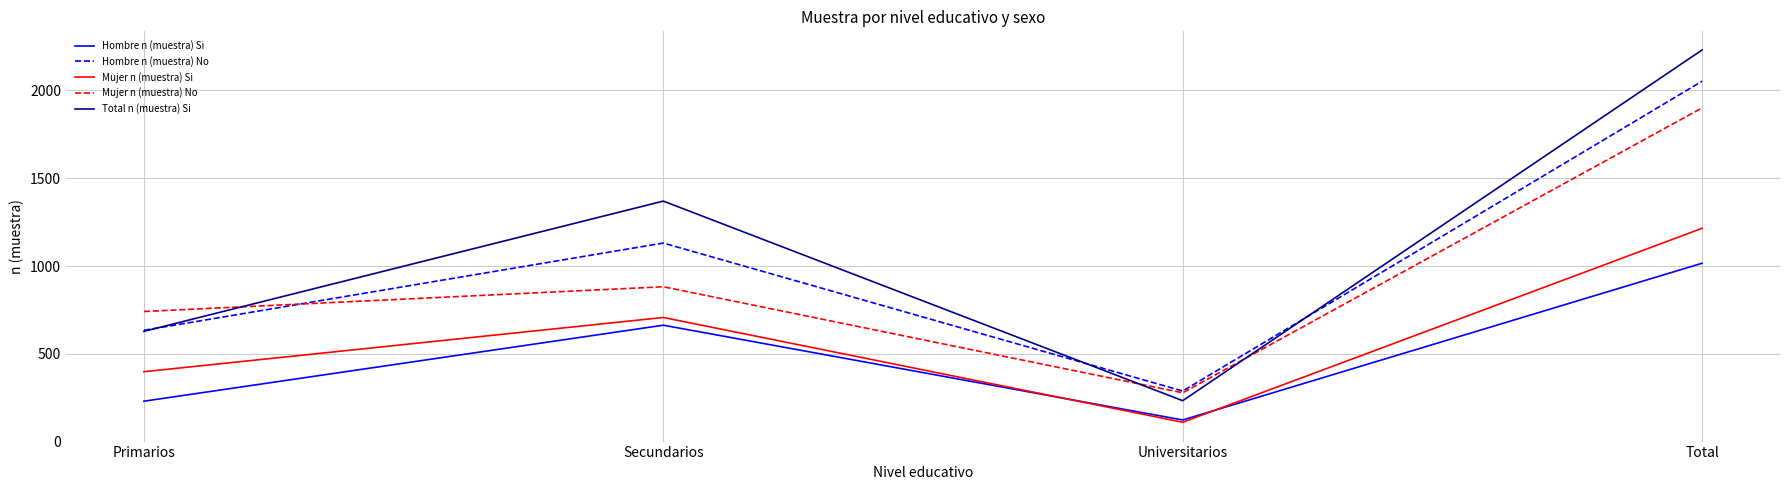

List the series in order of their peak value, lowest first.

Hombre n (muestra) Si, Mujer n (muestra) Si, Mujer n (muestra) No, Hombre n (muestra) No, Total n (muestra) Si